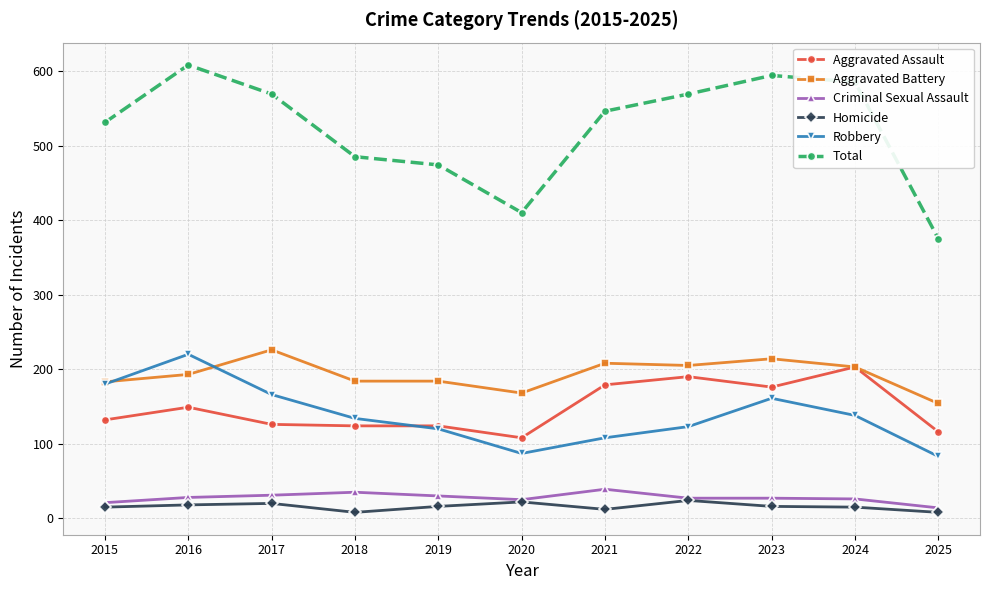

What is the difference between the maximum and minimum values in the Homicide series?

16